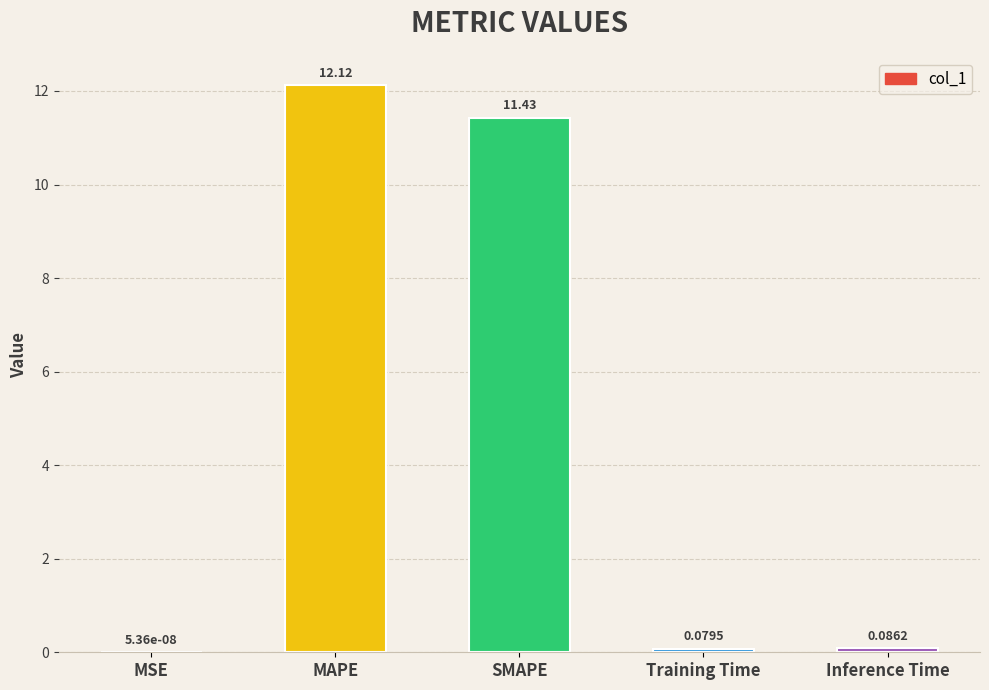

What is the sum of all values?

23.7